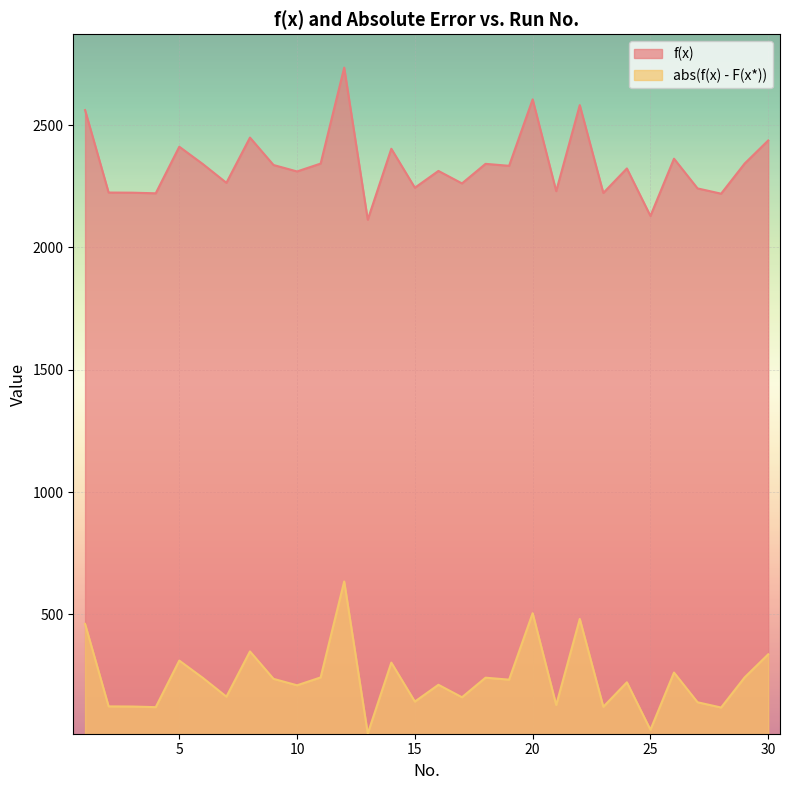

Is the value of f(x) at 25 greater than the value of abs(f(x) - F(x*)) at 27?

Yes